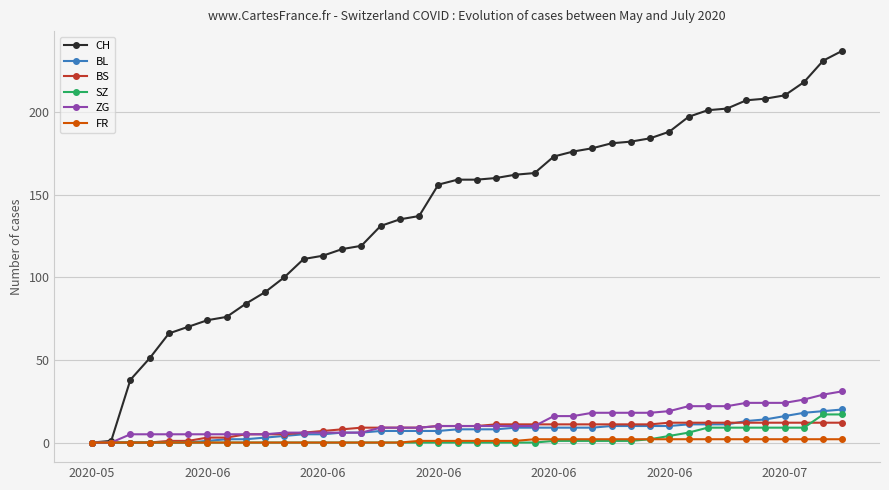

Count the number of data series in this chart.

6